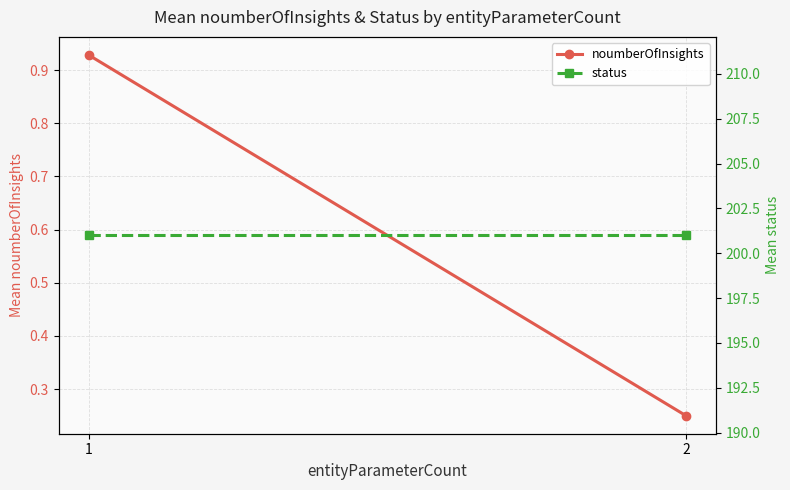

Which has a higher value, 1 or 2?

1